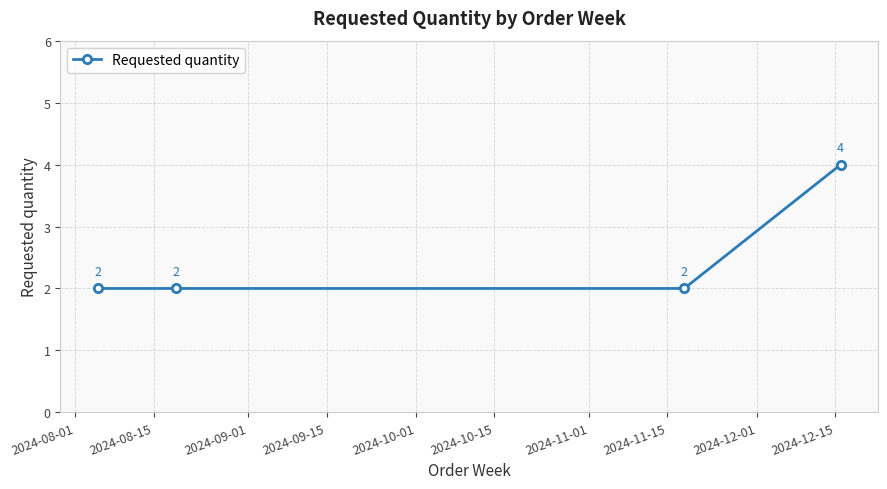

How many data points are above 2?

1